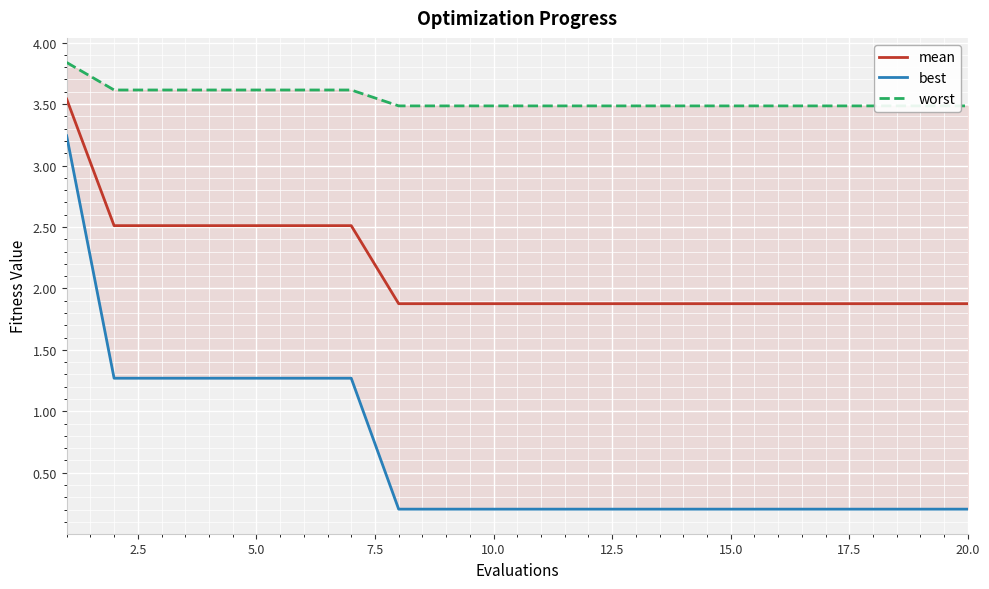

Reading left to right, transcribe all the data shown in this chart.

mean: 3.5	2.5	2.5	2.5	2.5	2.5	2.5	1.9	1.9	1.9	1.9	1.9	1.9	1.9	1.9	1.9	1.9	1.9	1.9	1.9
best: 3.2	1.3	1.3	1.3	1.3	1.3	1.3	0.2	0.2	0.2	0.2	0.2	0.2	0.2	0.2	0.2	0.2	0.2	0.2	0.2
worst: 3.8	3.6	3.6	3.6	3.6	3.6	3.6	3.5	3.5	3.5	3.5	3.5	3.5	3.5	3.5	3.5	3.5	3.5	3.5	3.5